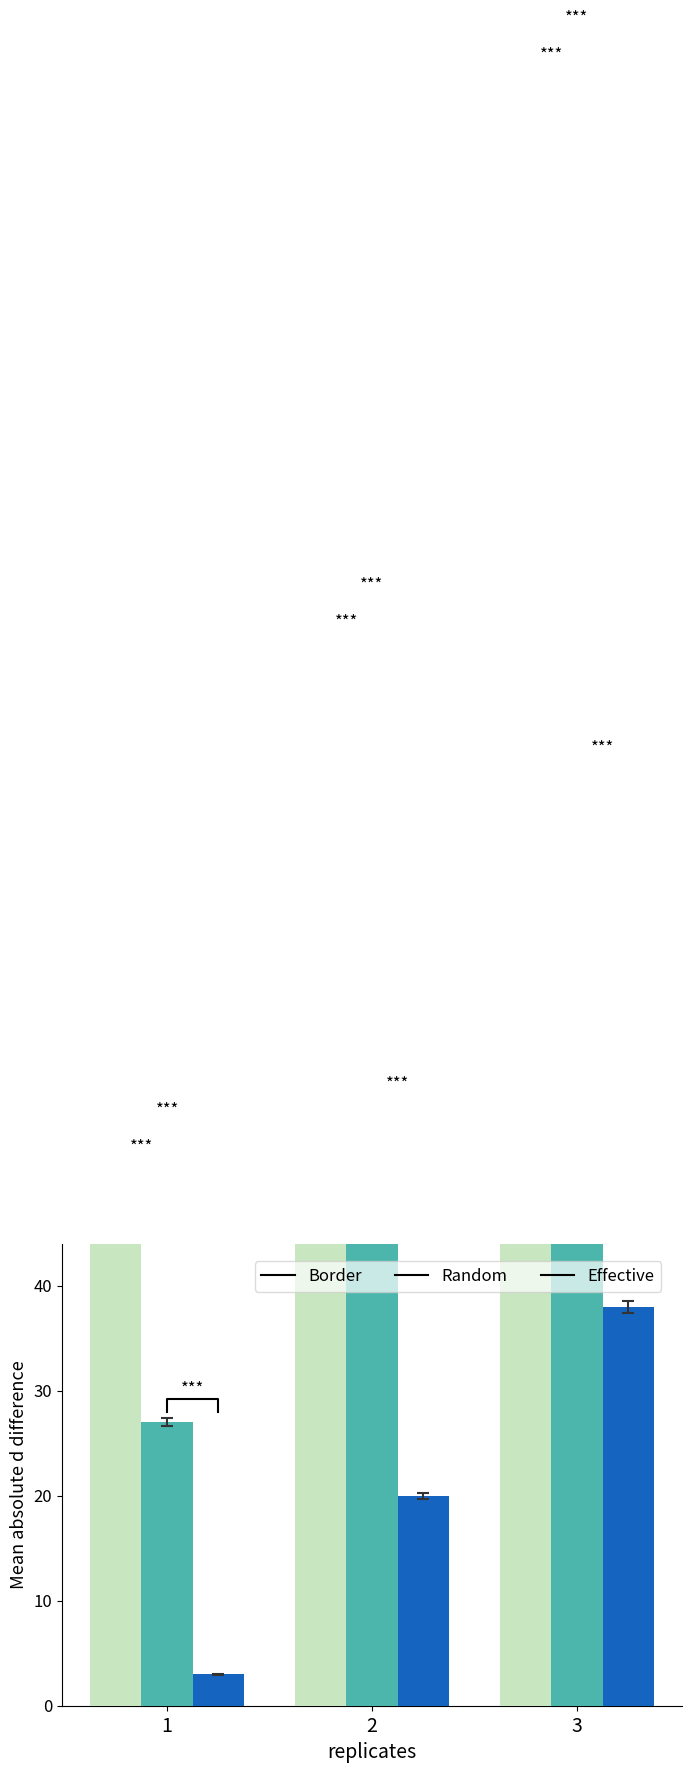

Are the bars horizontal?

No